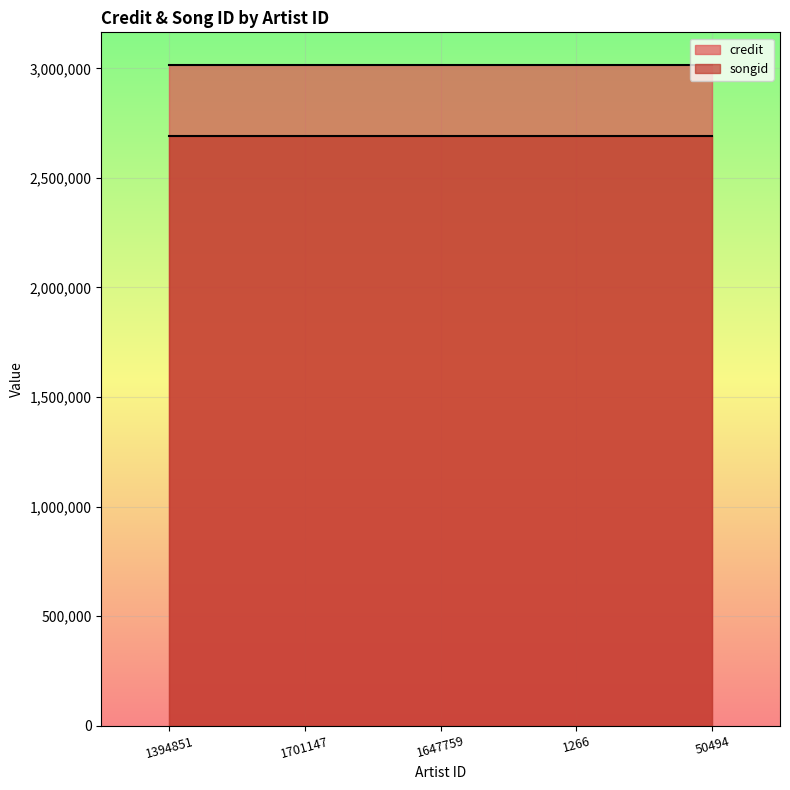

Between 1701147 and 50494, which series saw the biggest shift?

credit